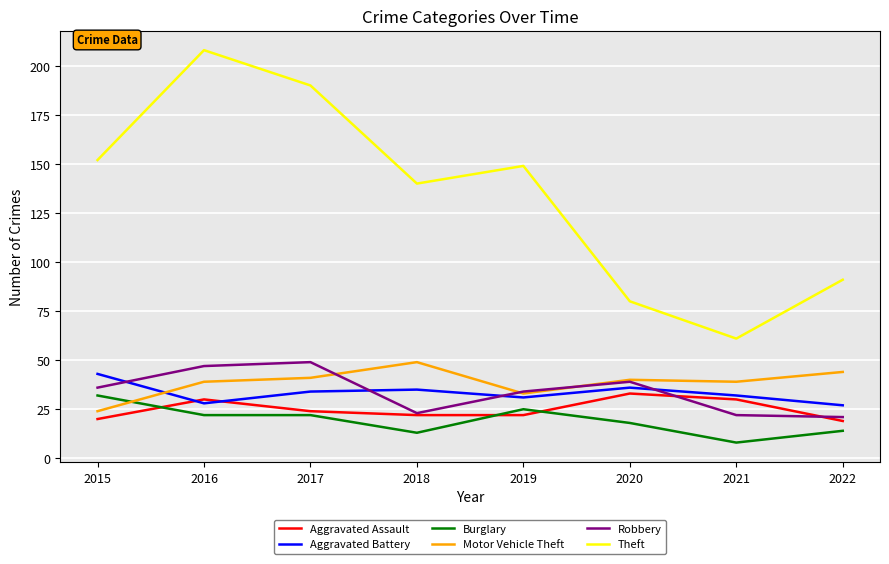

True or false: Theft has a value of 149 at 2019.

True